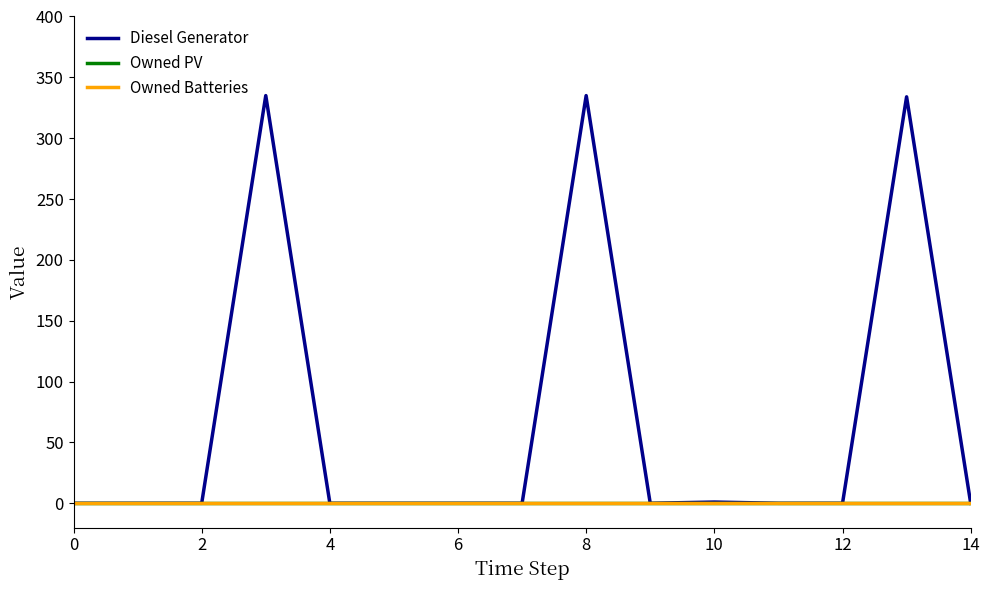

Reading right to left, list all the values displayed in this chart.

Diesel Generator: 0	334	0	0	1	0	335	0	0	0	0	335	0	0	0
Owned PV: 0	0	0	0	0	0	0	0	0	0	0	0	0	0	0
Owned Batteries: 0	0	0	0	0	0	0	0	0	0	0	0	0	0	0